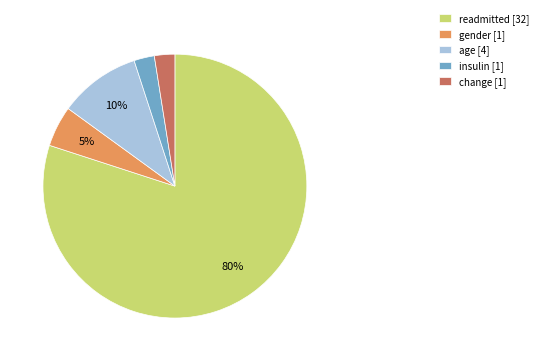

Between gender [1] and change [1], which is larger?

gender [1]